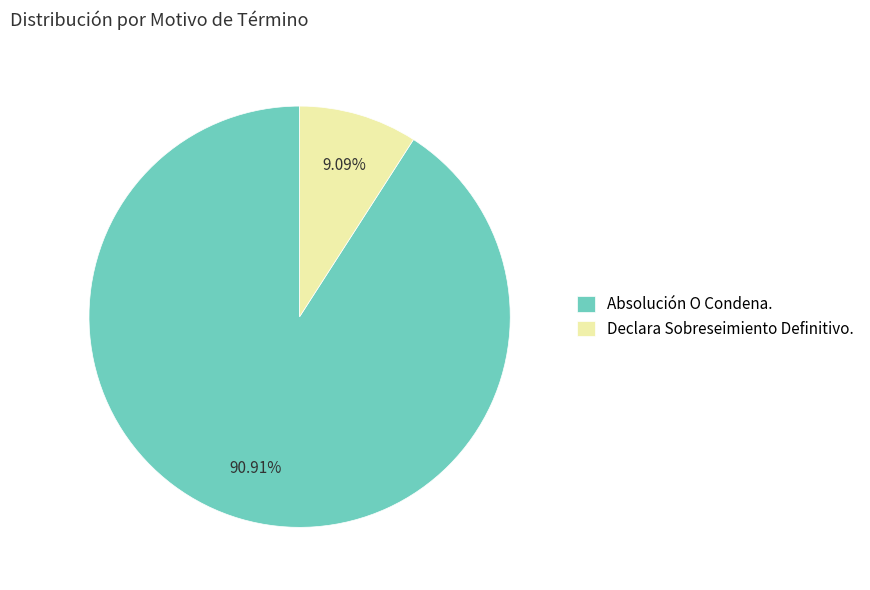

Is the sum of Declara Sobreseimiento Definitivo. and Absolución O Condena. greater than half?

Yes